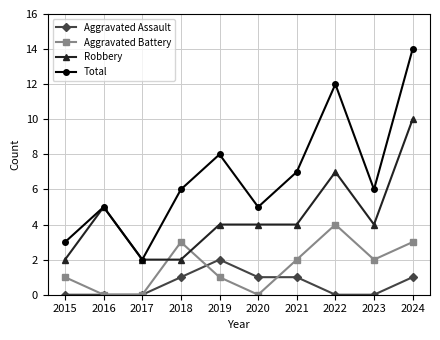

List the series in order of their peak value, lowest first.

Aggravated Assault, Aggravated Battery, Robbery, Total